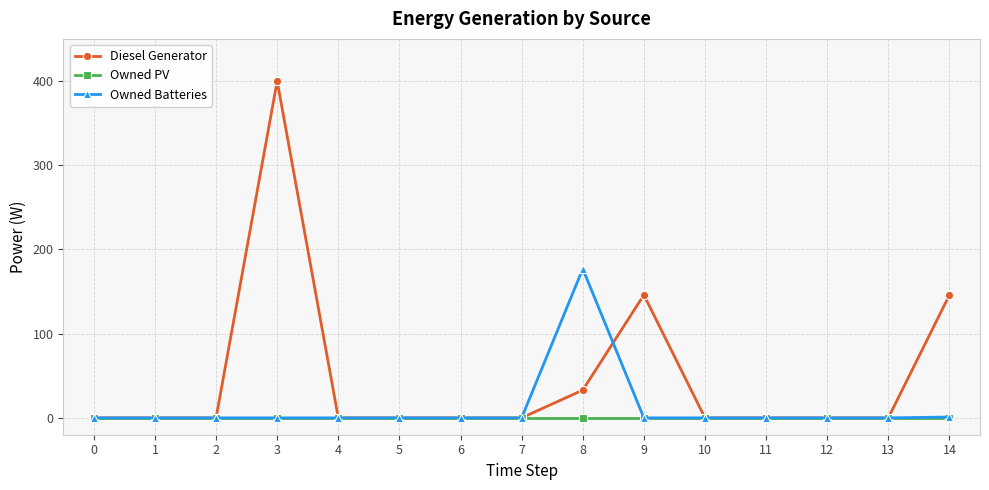

What is the spread (max minus min) of values at 9?

146